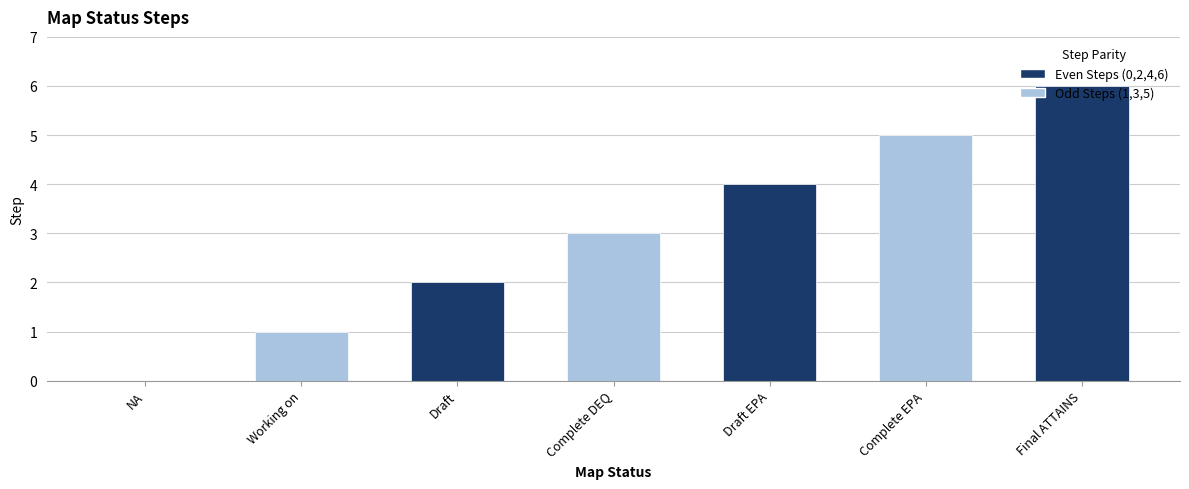

At which category does the chart reach its peak across all series?

Final ATTAINS